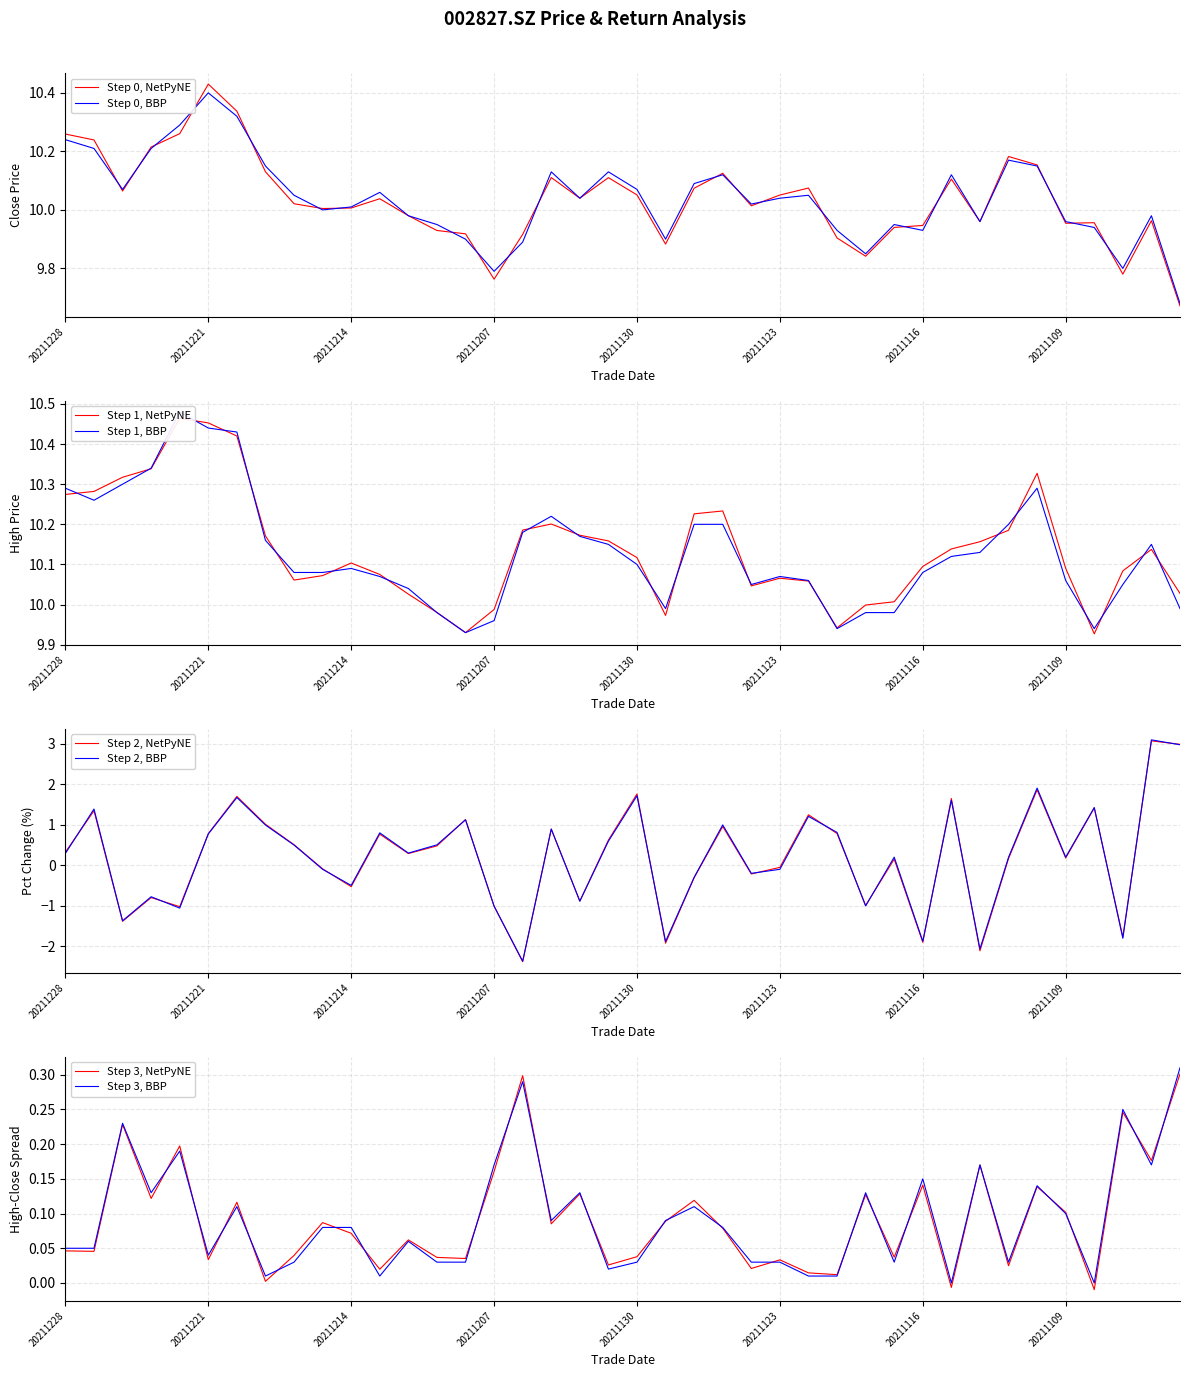

Is it true that pct_chg equals 1.0 at 20211125?

True